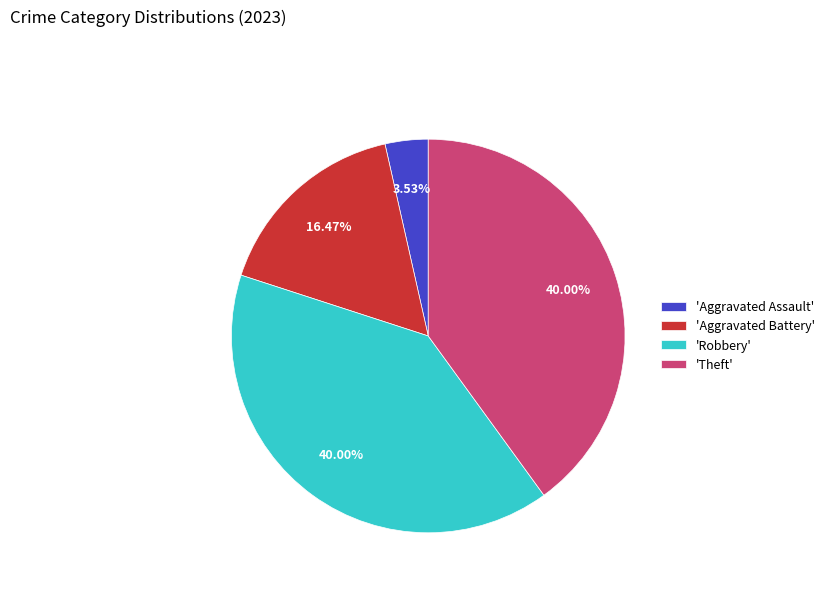

Does 'Robbery' represent more than half of the total?

No